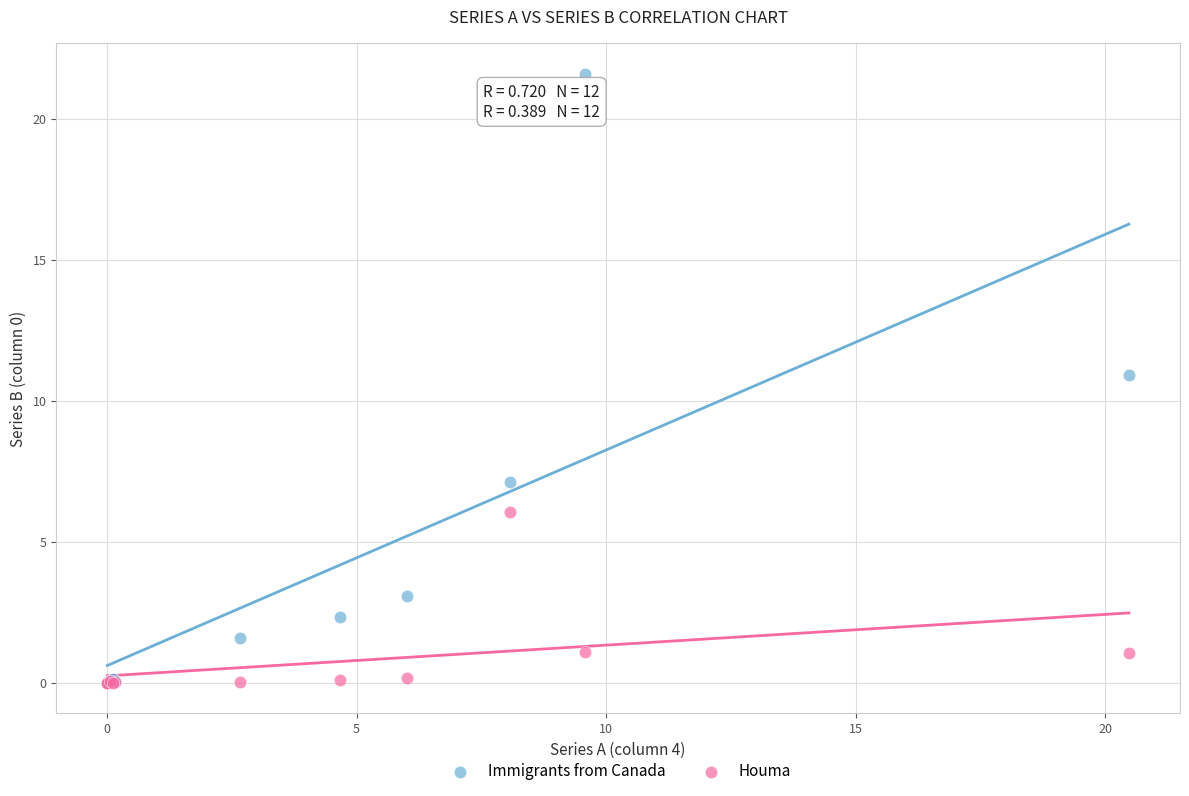

Across all series, what Y value is closest to 10?

10.9